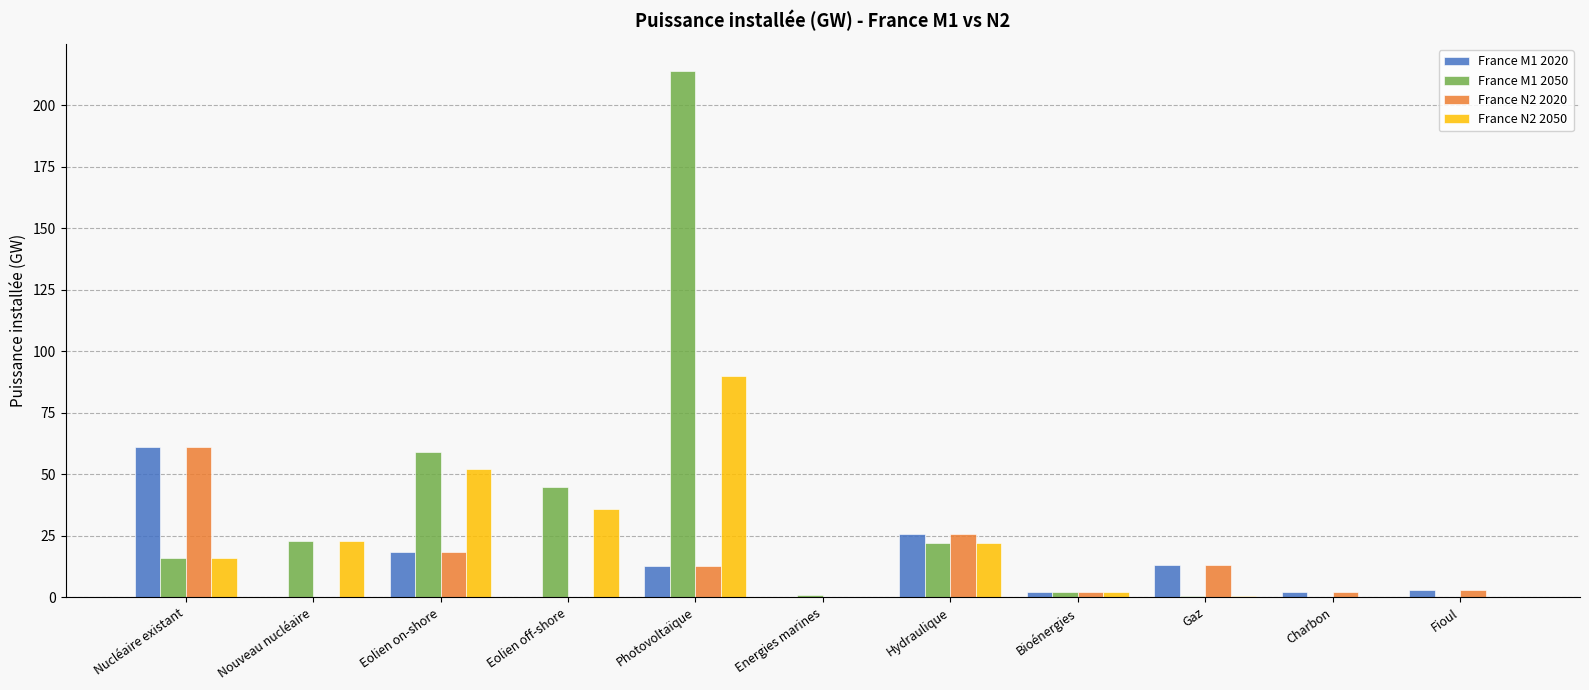

What is the sum of the France N2 2020 values at Nucléaire existant and Hydraulique?

86.5